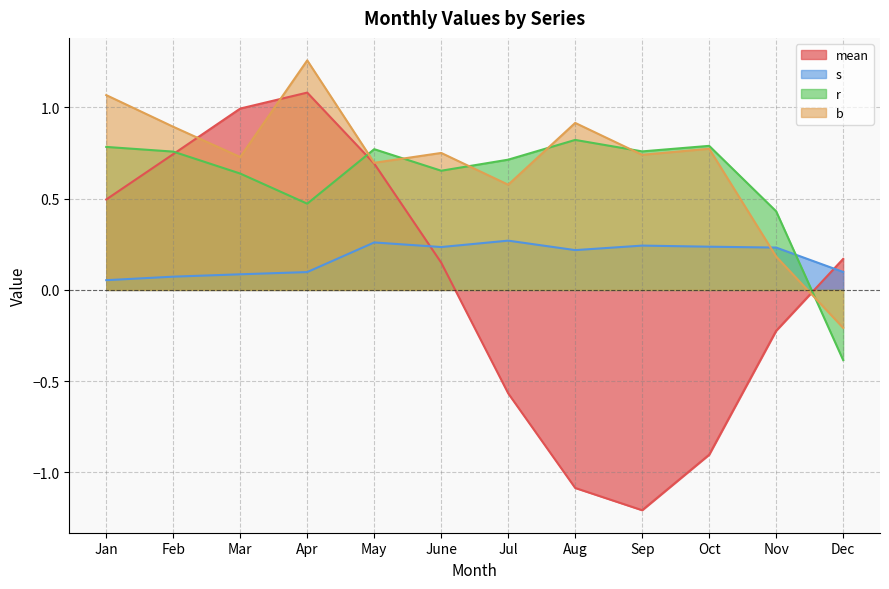

Which series has the largest total across all categories?

b